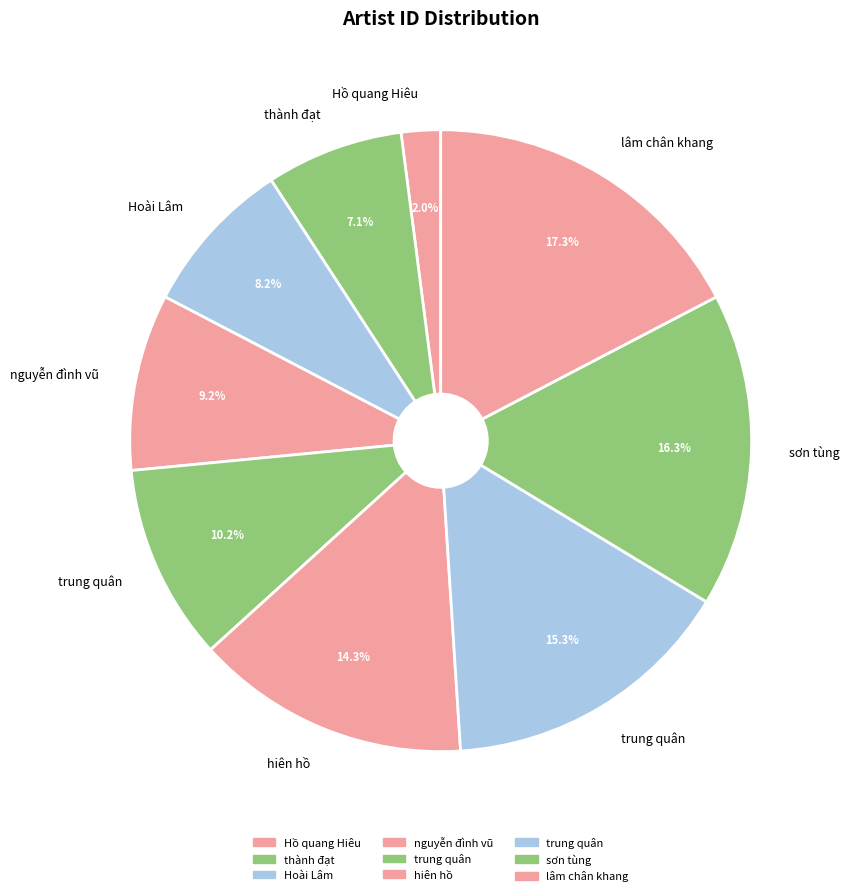

To the nearest percent, what is the difference between the largest and smallest slice percentages?

15%